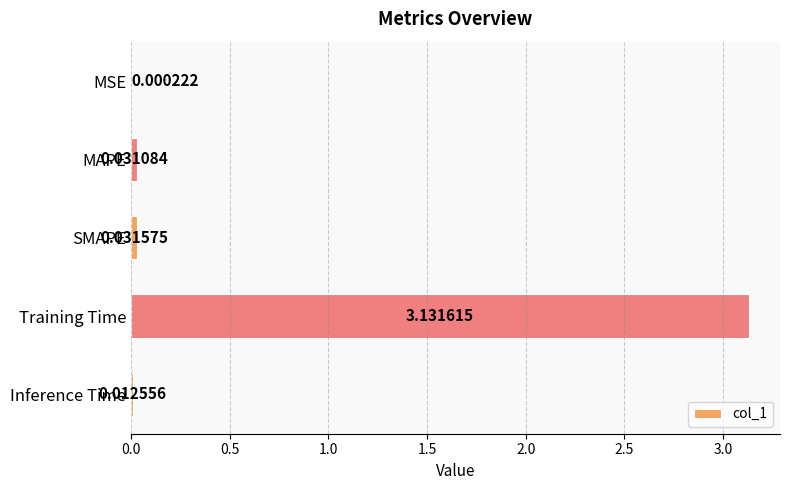

At which label is the value closest to 1?

SMAPE